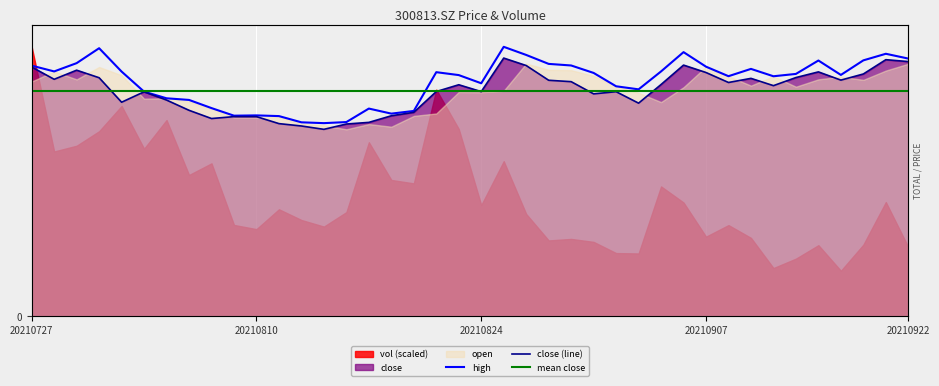

How many intersections are there between mean close and high?

2